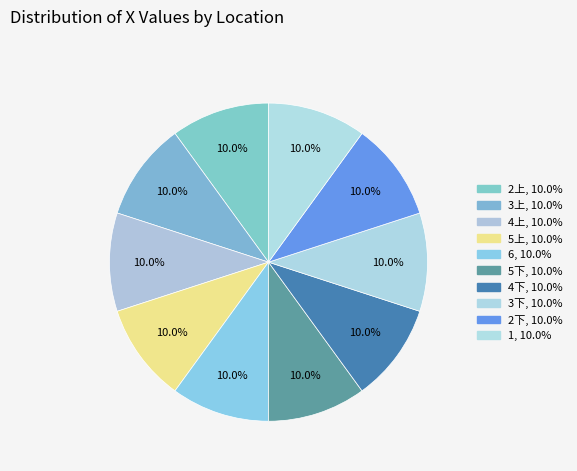

How many segments does this pie chart have?

10